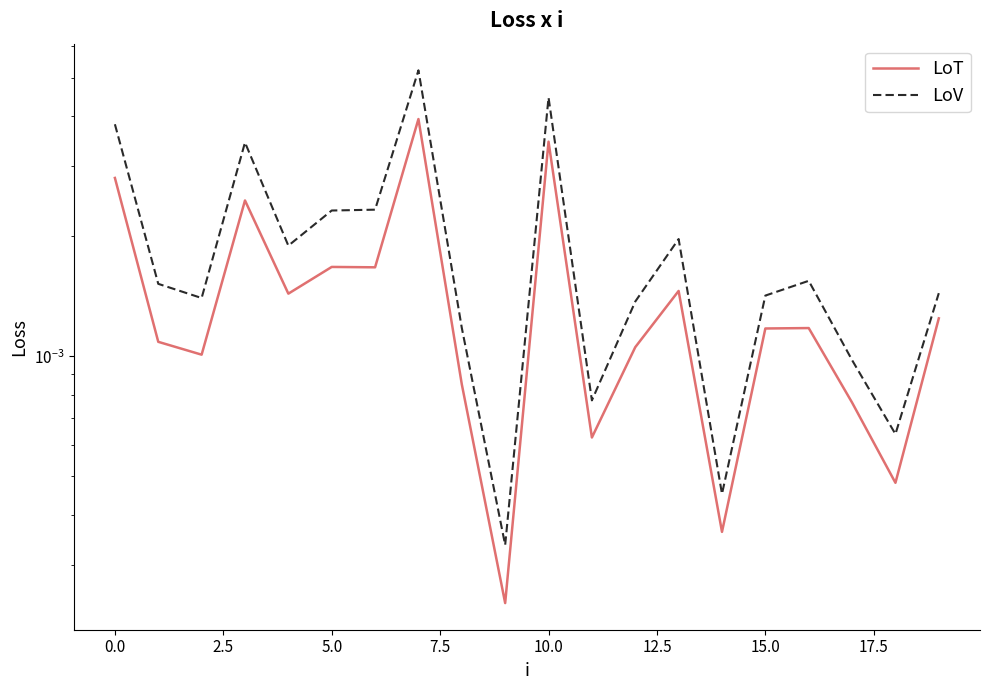

The value of LoV at 15.0 is 0.0. True or false?

False